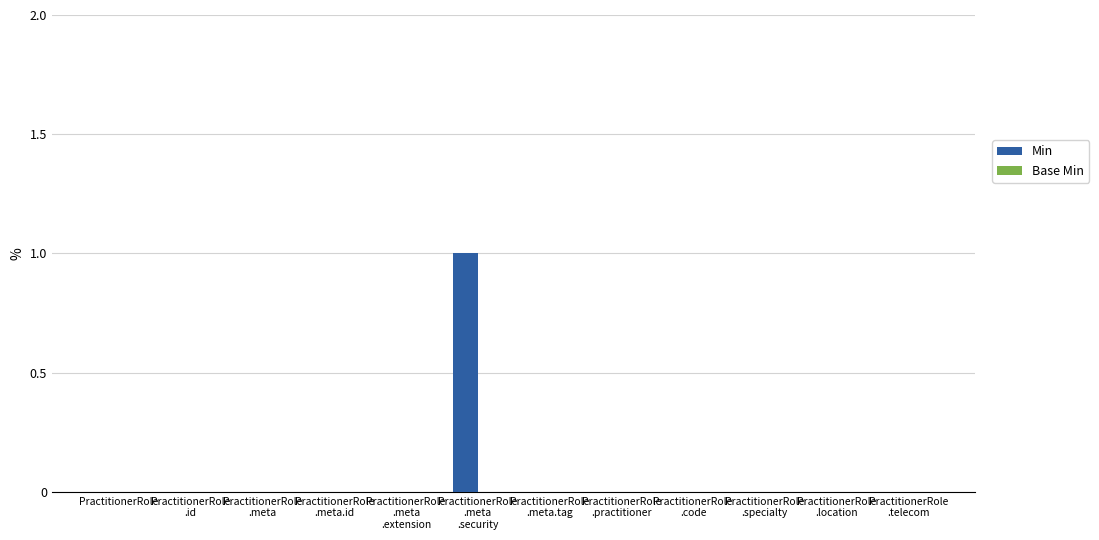

The chart shows a value of -1 at PractitionerRole. True or false?

False